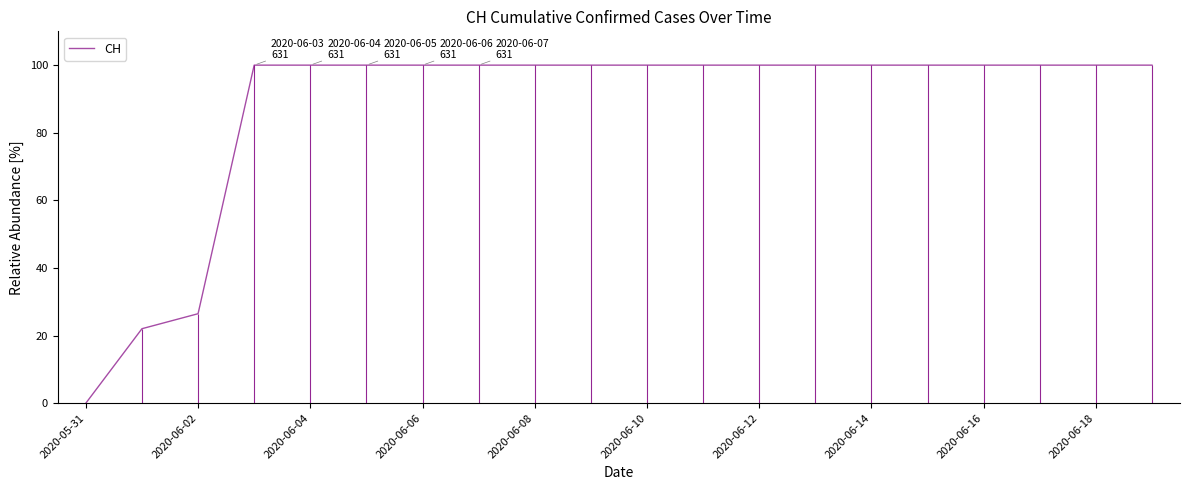

Which category has the lowest value in the CH series?

2020-05-31